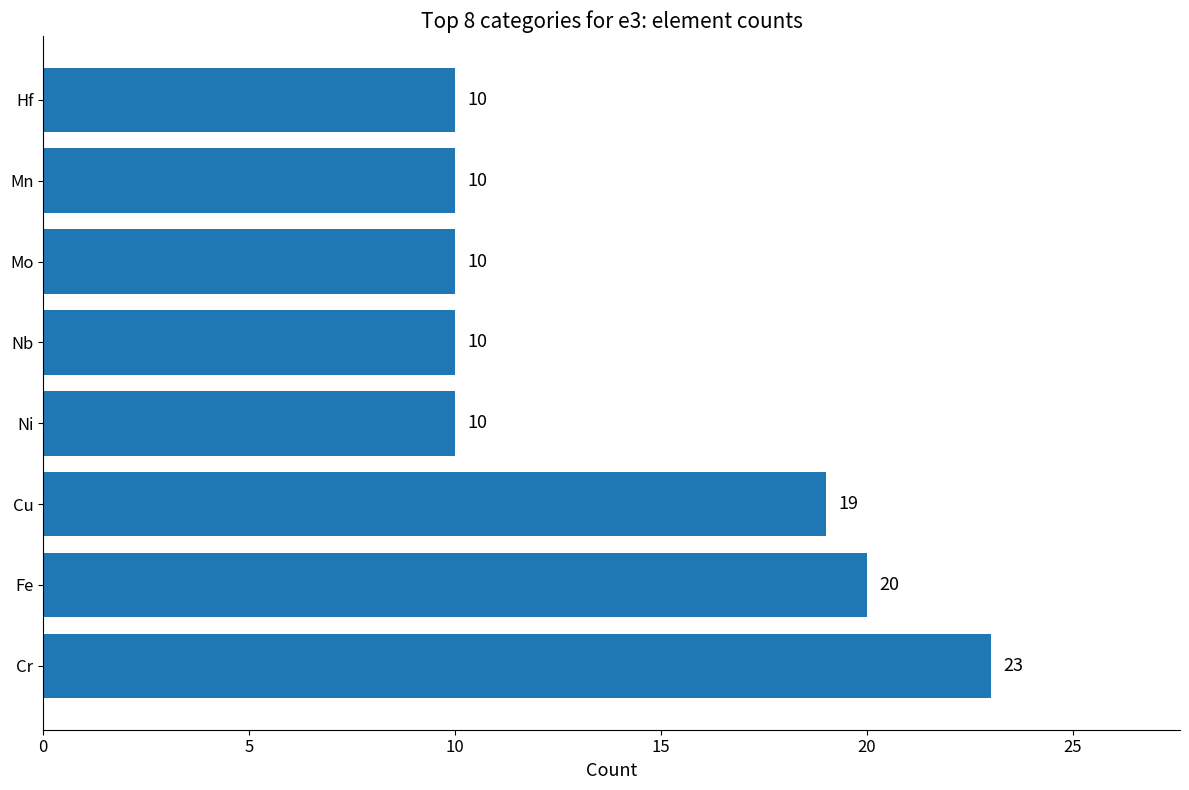

What is the average value?

14